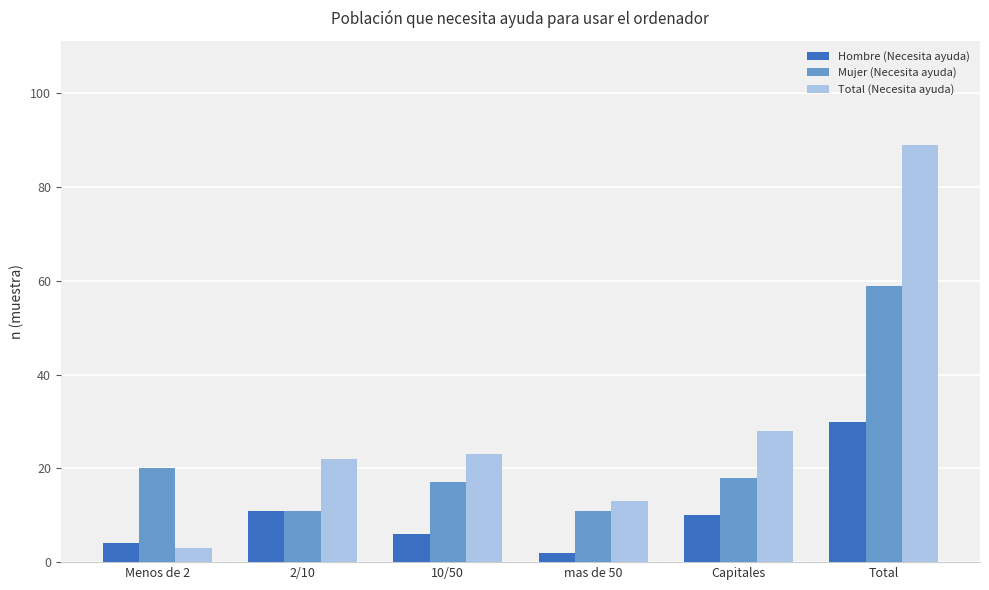

What is the greatest value displayed?

89